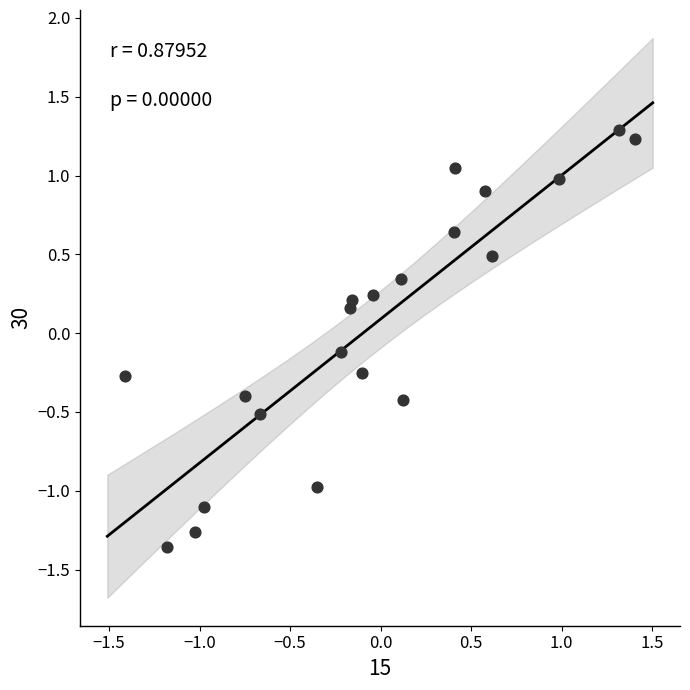

What is the range of X values (max minus min)?

2.8